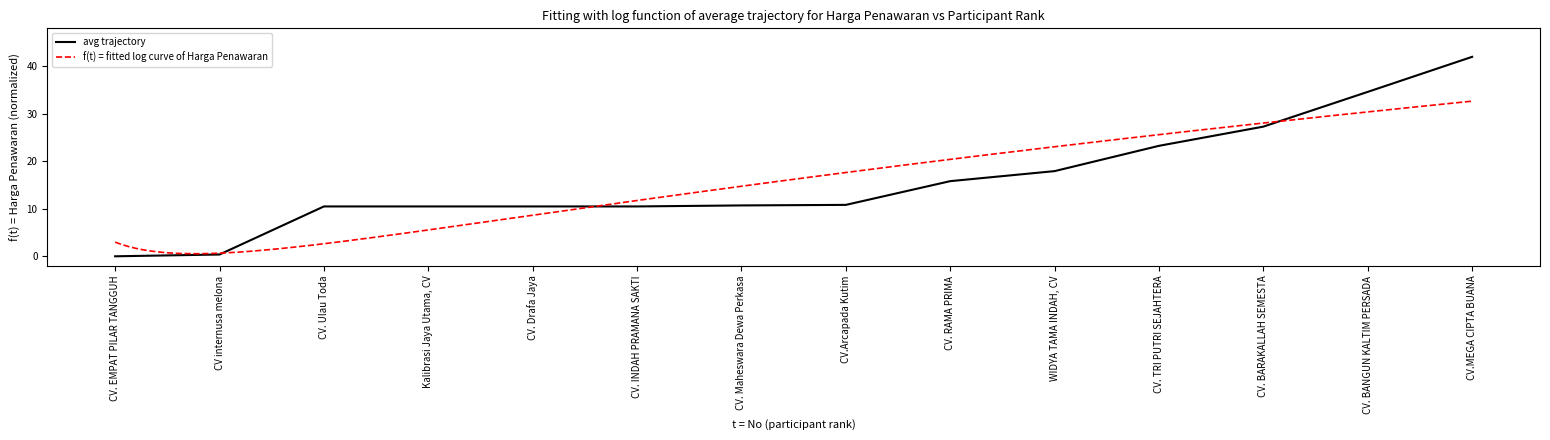

Between CV internusa melona and CV. EMPAT PILAR TANGGUH, which is larger?

CV internusa melona